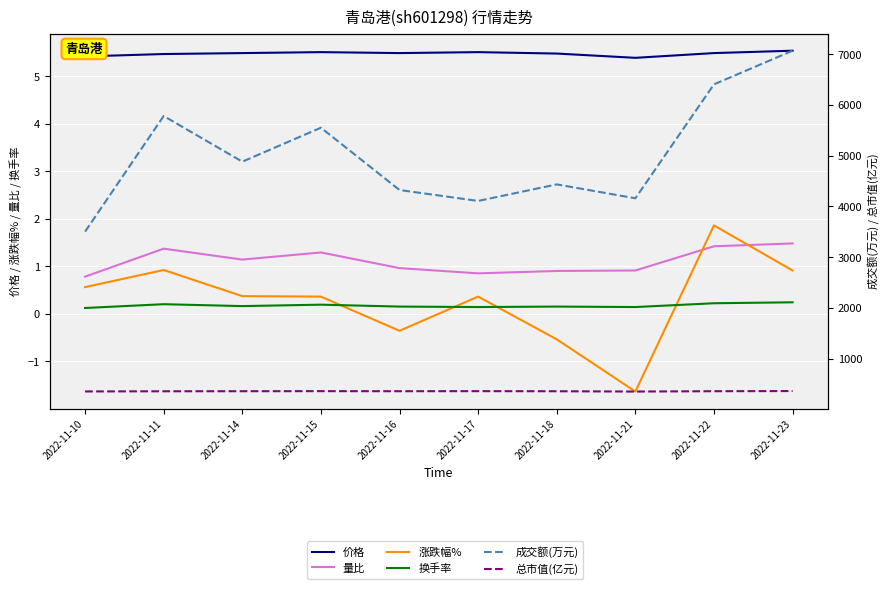

What are all the series names shown in the legend?

价格, 量比, 涨跌幅%, 换手率, 成交额(万元), 总市值(亿元)